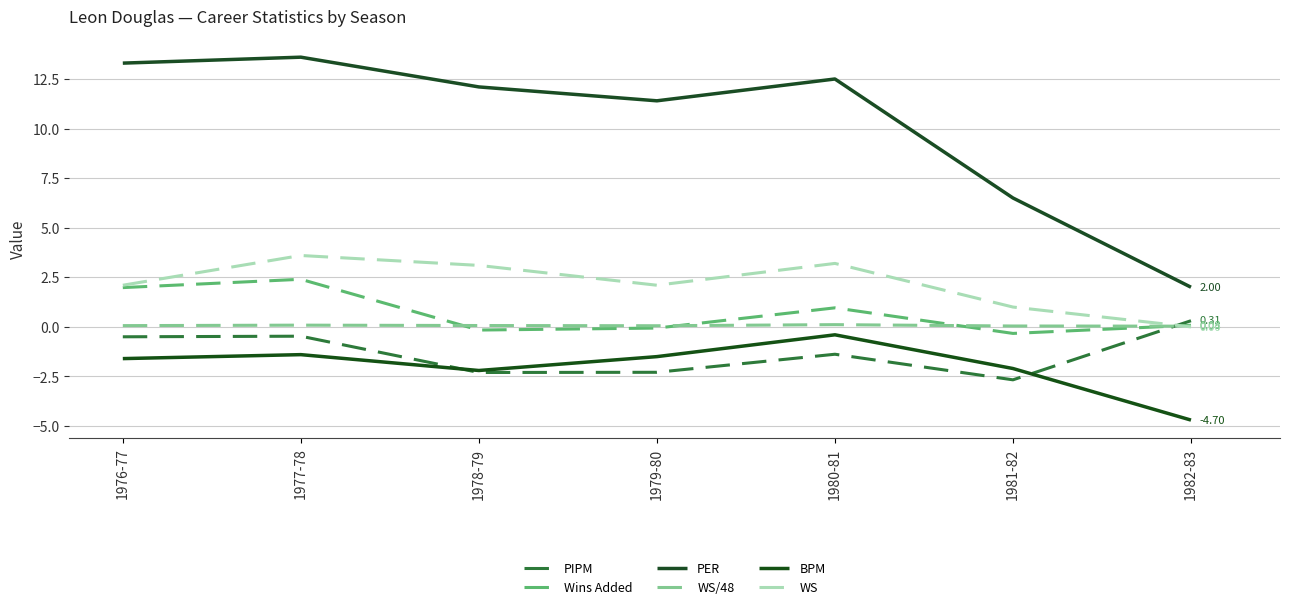

What position from the left is 1977-78?

2